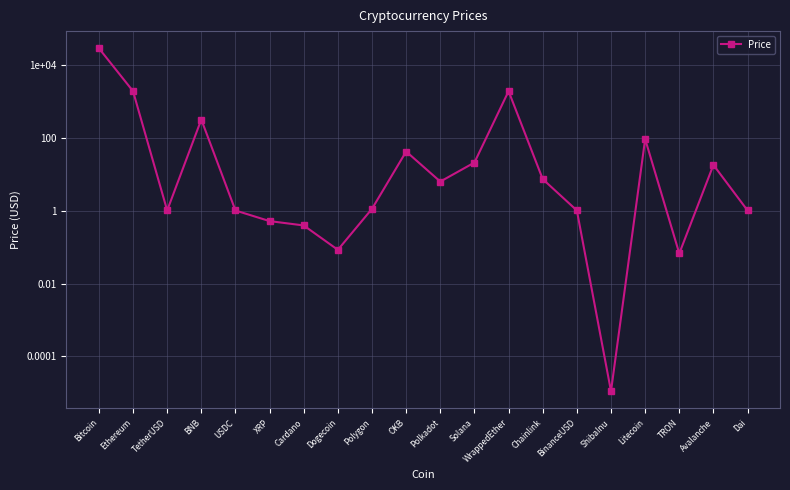

Between ShibaInu and TetherUSD, which is larger?

TetherUSD